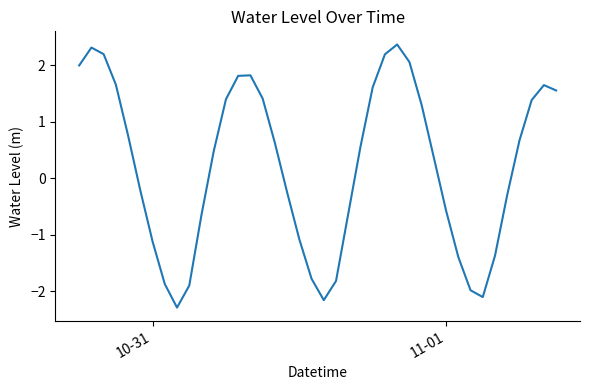

What is the minimum value shown in the chart?

-2.3